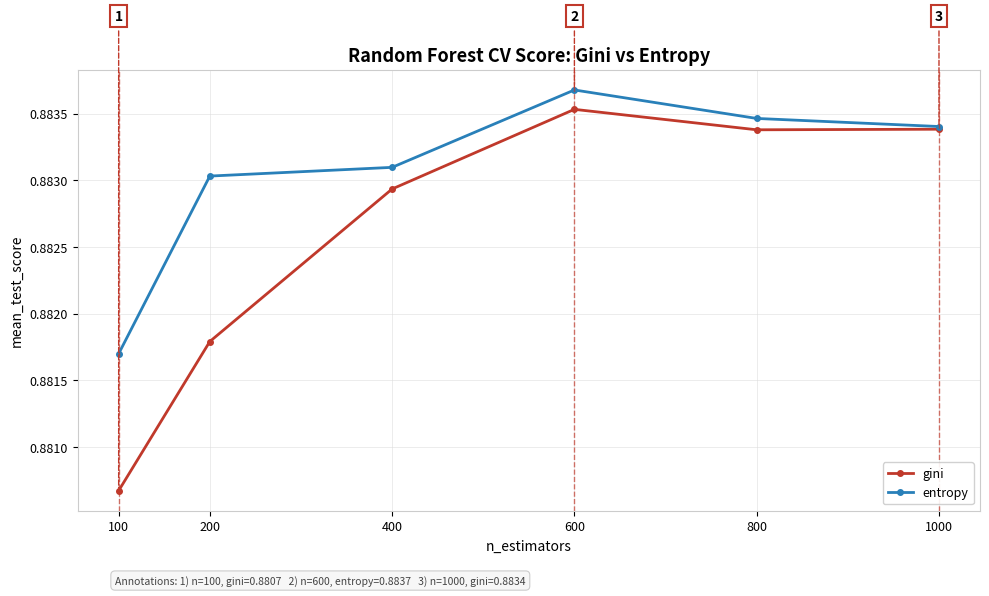

Is the value of entropy at 100 greater than the value of gini at 600?

No